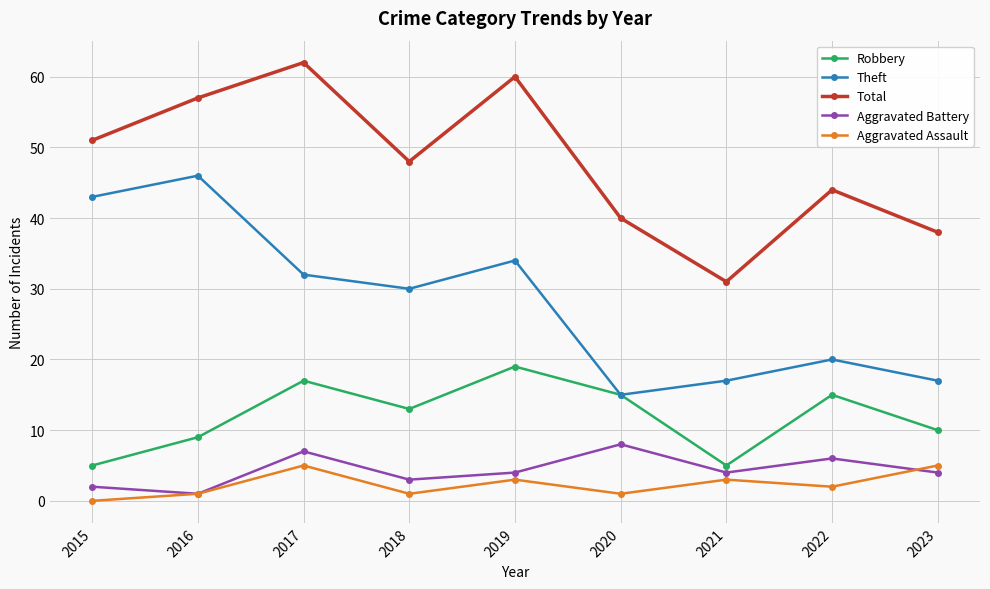

How many lines are shown in the chart?

5